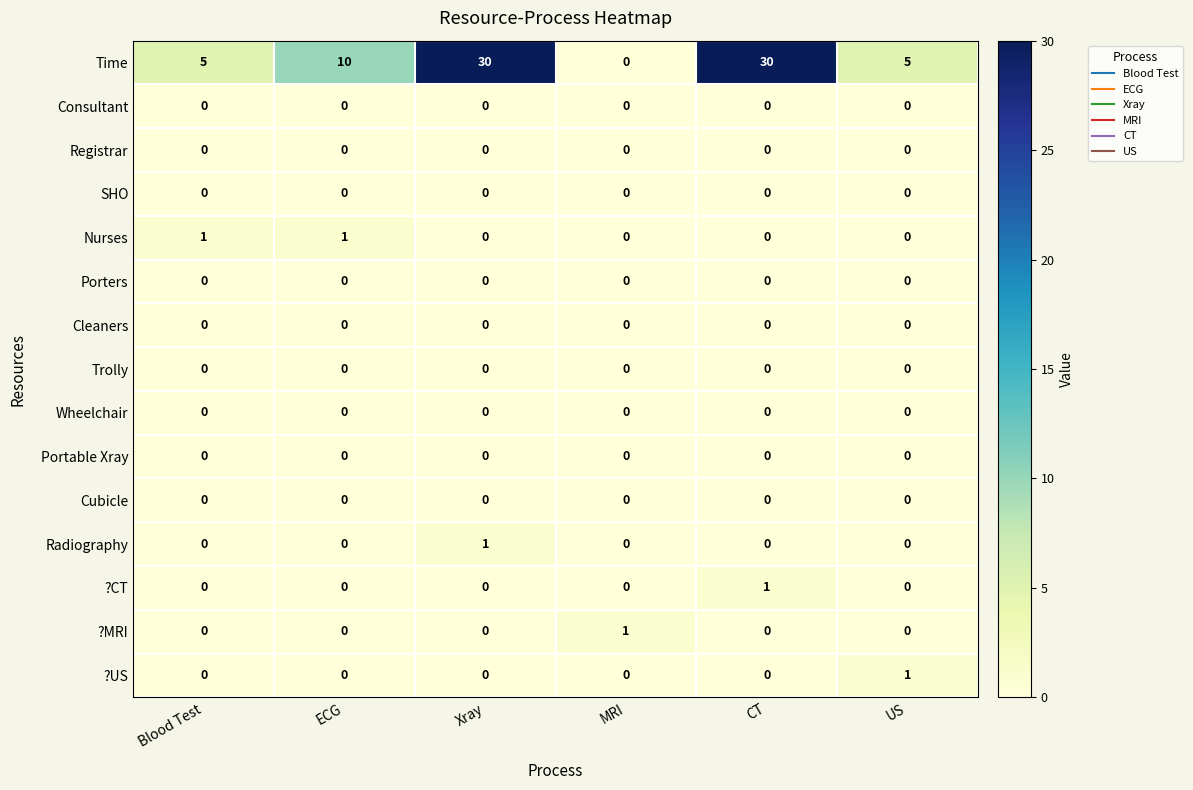

Is it true that Cleaners equals 0 at MRI?

True